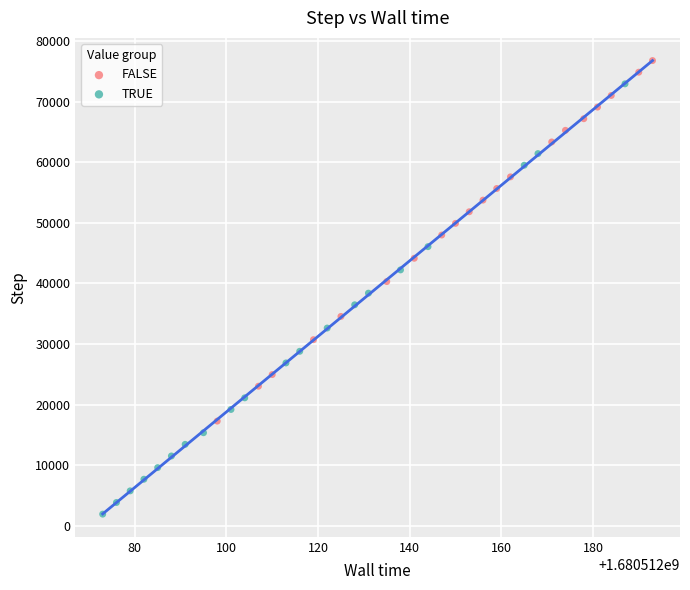

Which series reaches the minimum Y coordinate?

TRUE